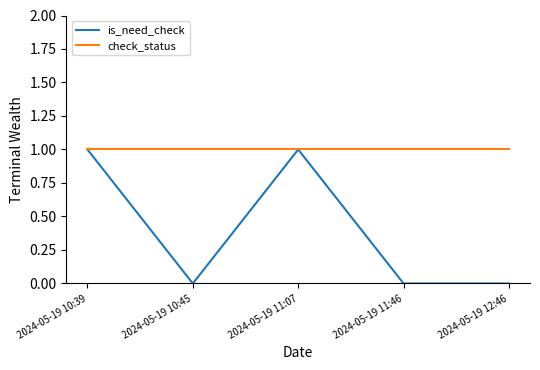

Reading left to right, transcribe all the data shown in this chart.

is_need_check: 2024-05-19 10:39=1	2024-05-19 10:45=0	2024-05-19 11:07=1	2024-05-19 11:46=0	2024-05-19 12:46=0
check_status: 2024-05-19 10:39=1	2024-05-19 10:45=1	2024-05-19 11:07=1	2024-05-19 11:46=1	2024-05-19 12:46=1